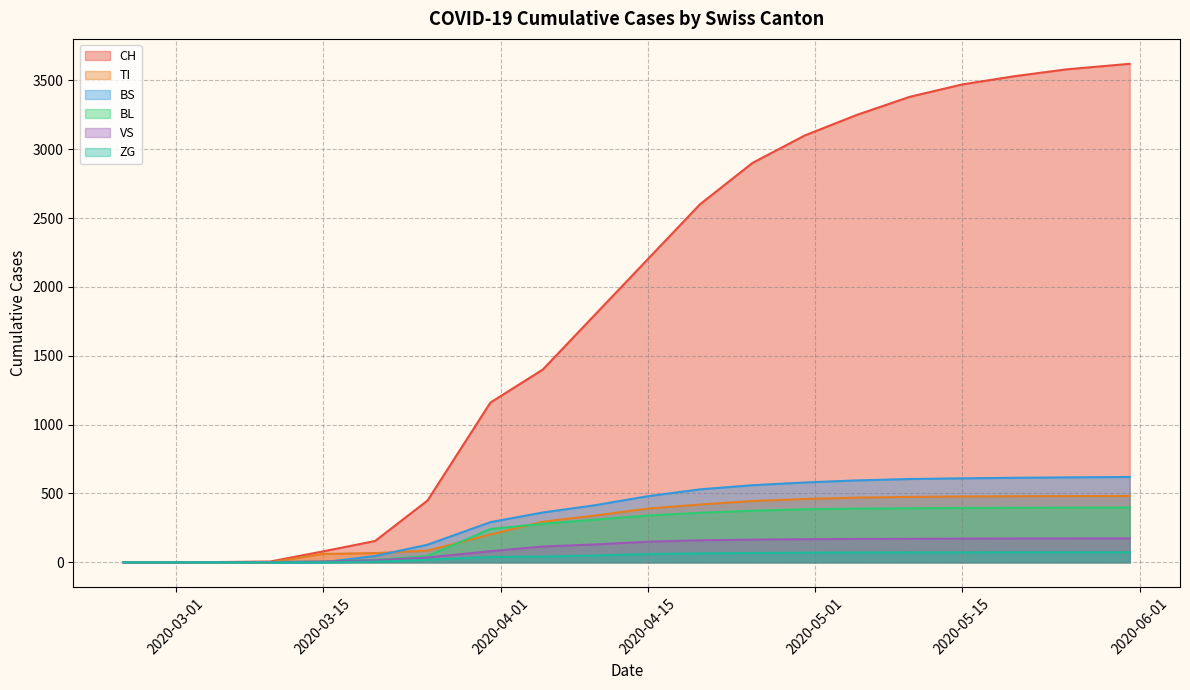

True or false: BS and ZG cross at least once.

False